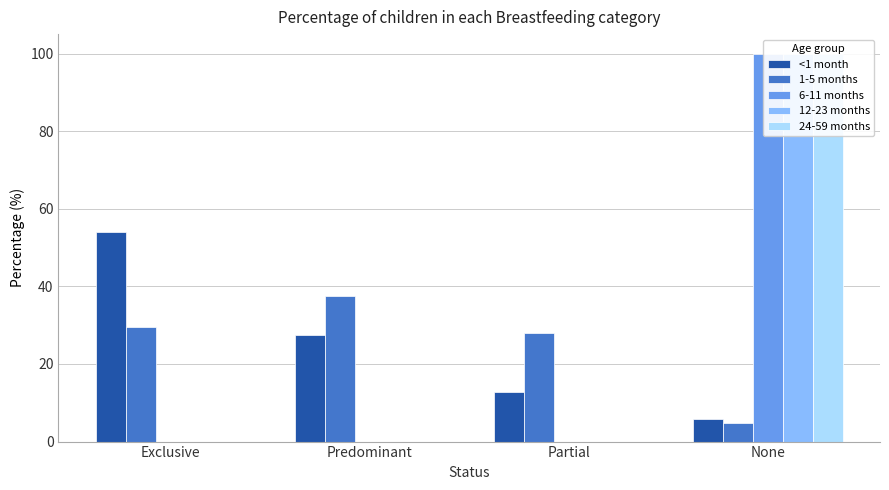

Reading left to right, list all the values displayed in this chart.

<1 month: Exclusive=53.9	Predominant=27.4	Partial=12.9	None=5.8
1-5 months: Exclusive=29.6	Predominant=37.5	Partial=28.0	None=4.8
6-11 months: Exclusive=0.0	Predominant=0.0	Partial=0.0	None=100.0
12-23 months: Exclusive=0.0	Predominant=0.0	Partial=0.0	None=100.0
24-59 months: Exclusive=0.0	Predominant=0.0	Partial=0.0	None=100.0